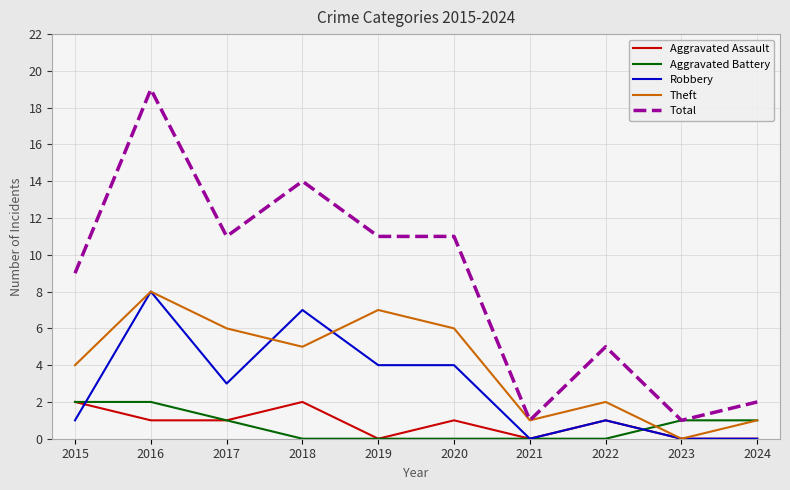

What is the difference between the highest and lowest values at 2021?

1